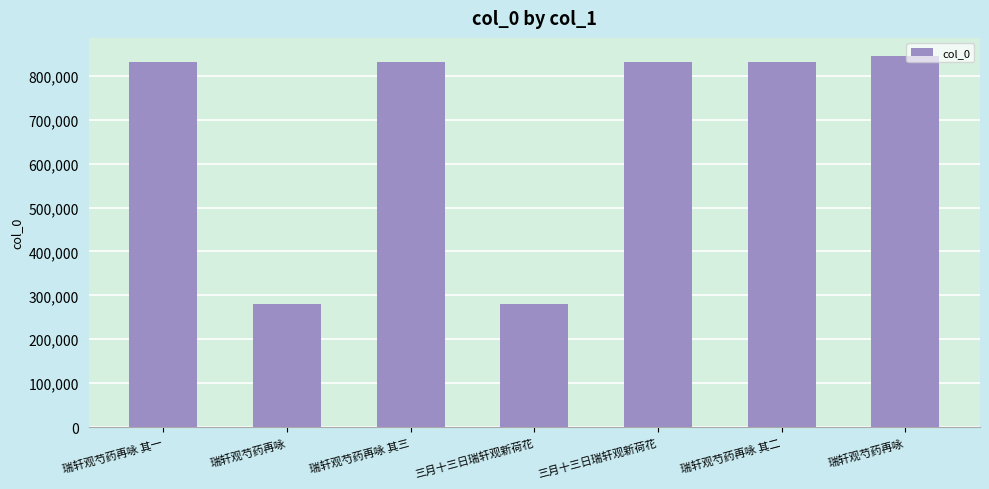

What is the difference between the values at 瑞轩观芍药再咏 and 瑞轩观芍药再咏 其一?

550790